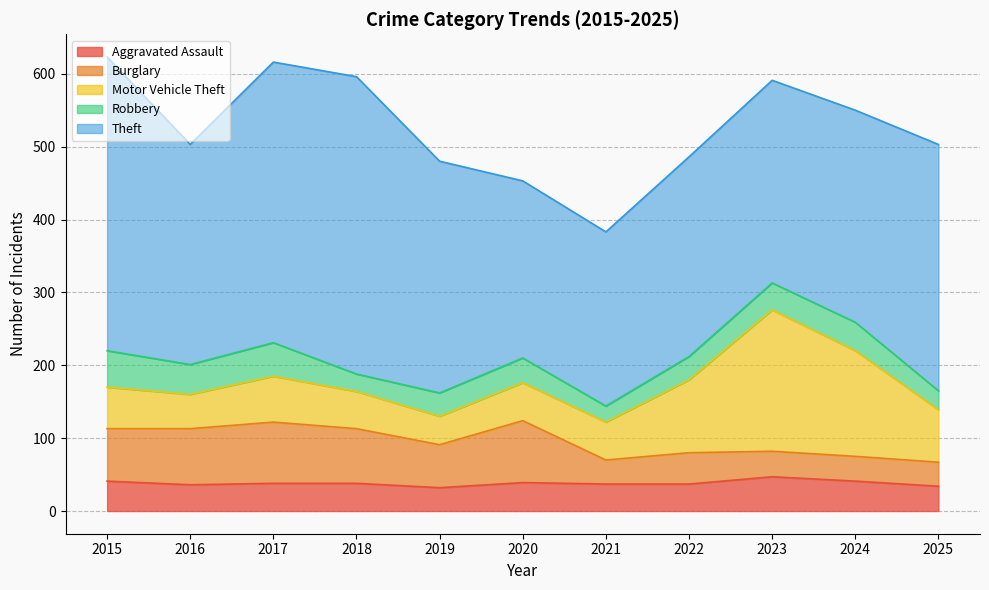

At which category does Robbery reach its first local valley?

2016